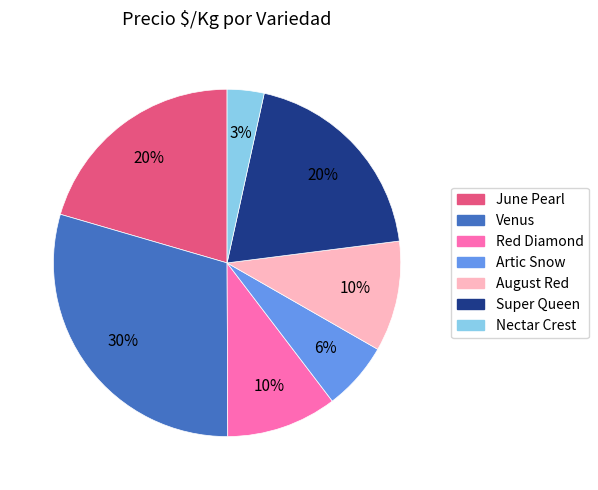

Does any single category account for the majority?

No